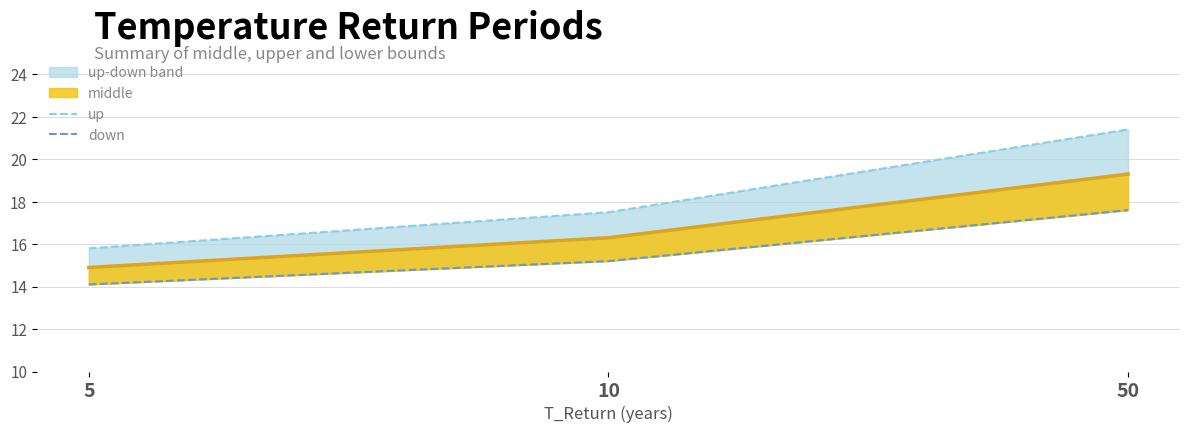

Rank the series by their average value, from lowest to highest.

down, middle line, up